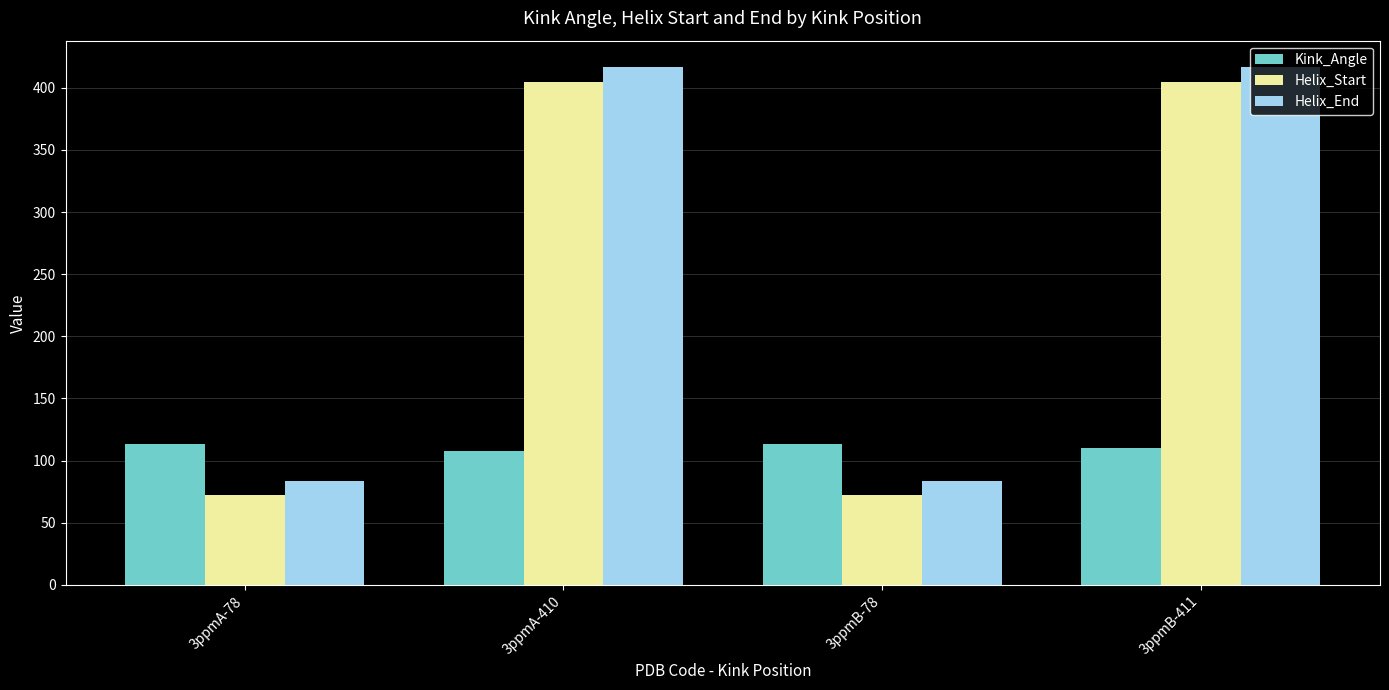

True or false: Helix_Start has a value of 405.0 at 3ppmB-411.

True